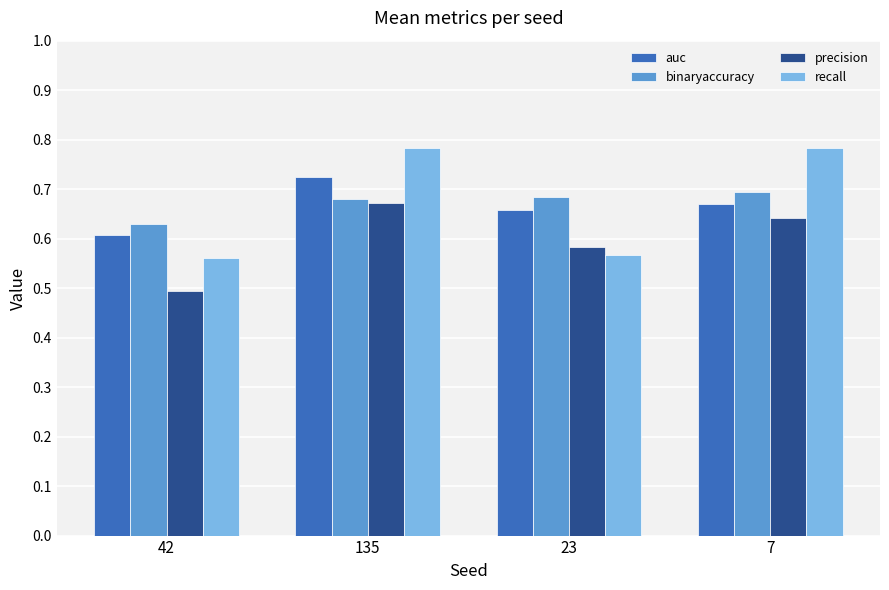

At which label is binaryaccuracy closest to 0?

42